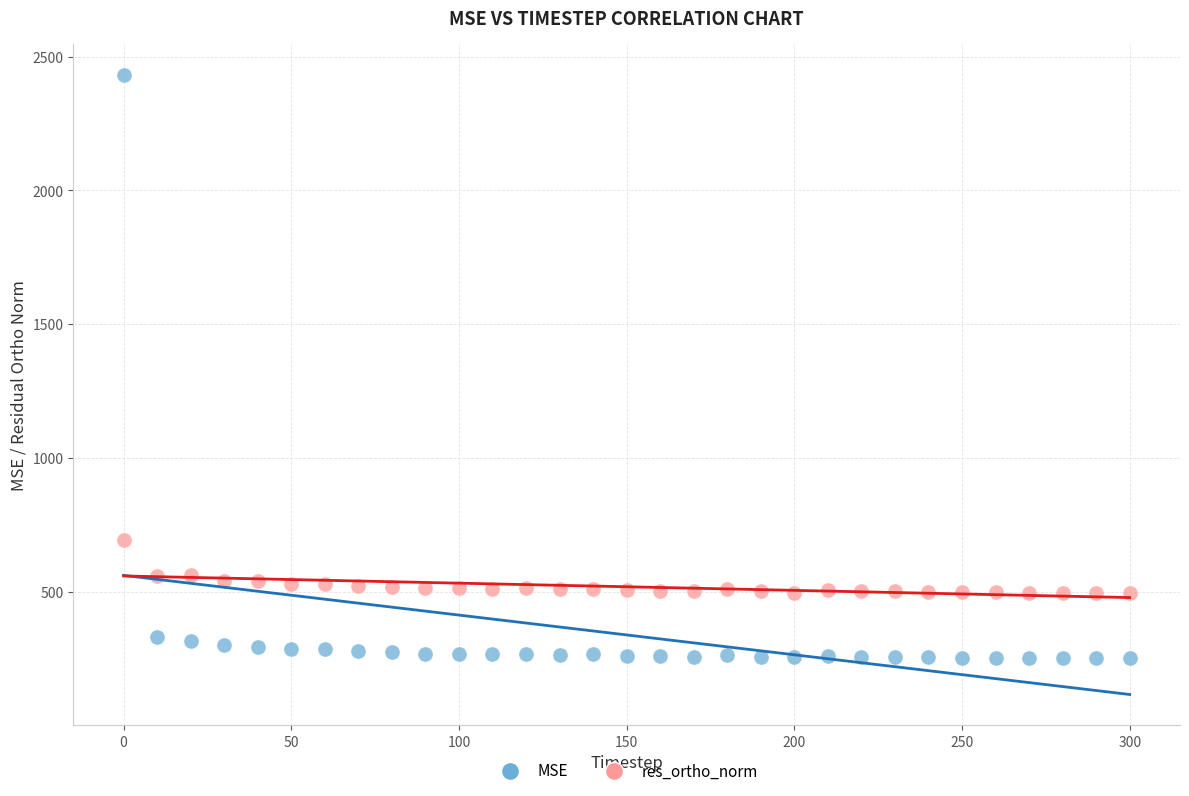

Across all series, what Y value is closest to 1342?

696.5